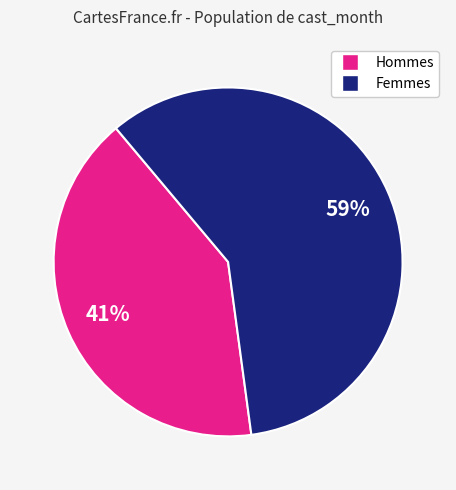

To the nearest percent, what is the difference between the largest and smallest slice percentages?

18%